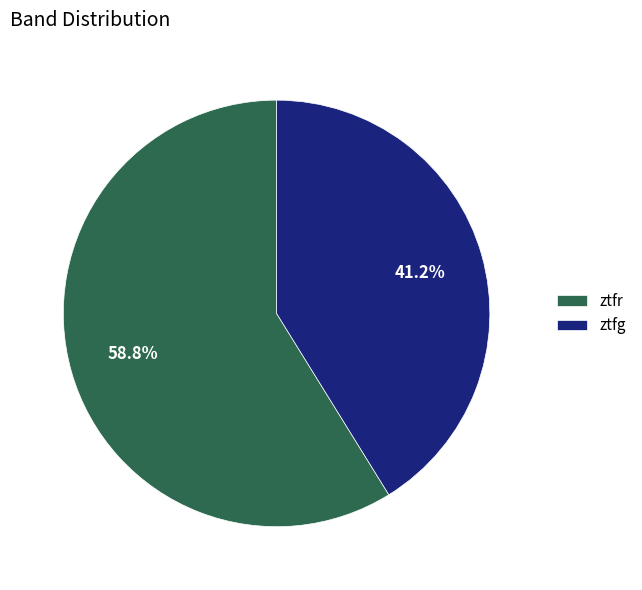

What percentage is NOT represented by ztfr?

41.2%